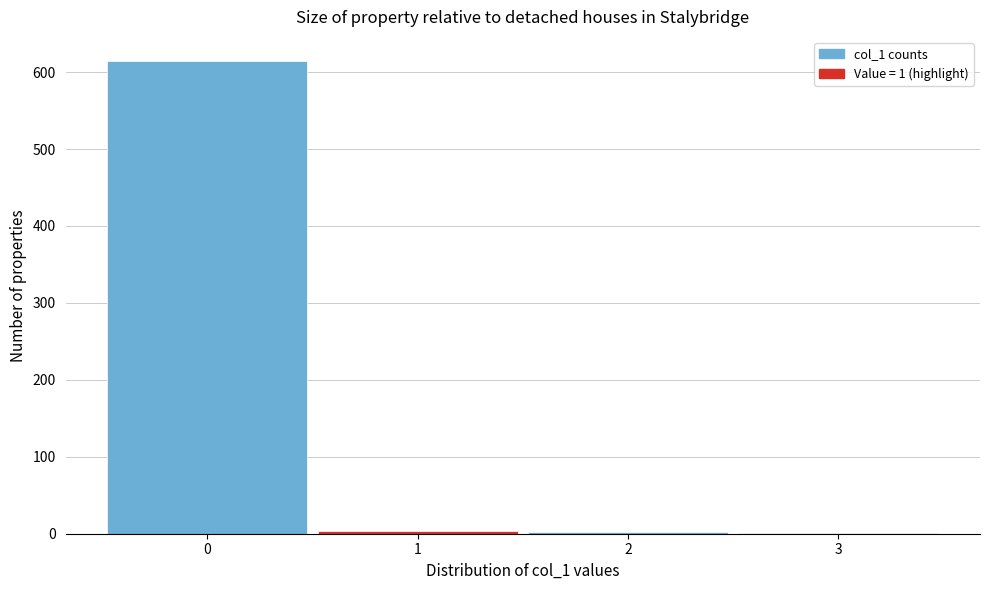

Which range on the x-axis has the tallest bar?

-0.5 to 0.5